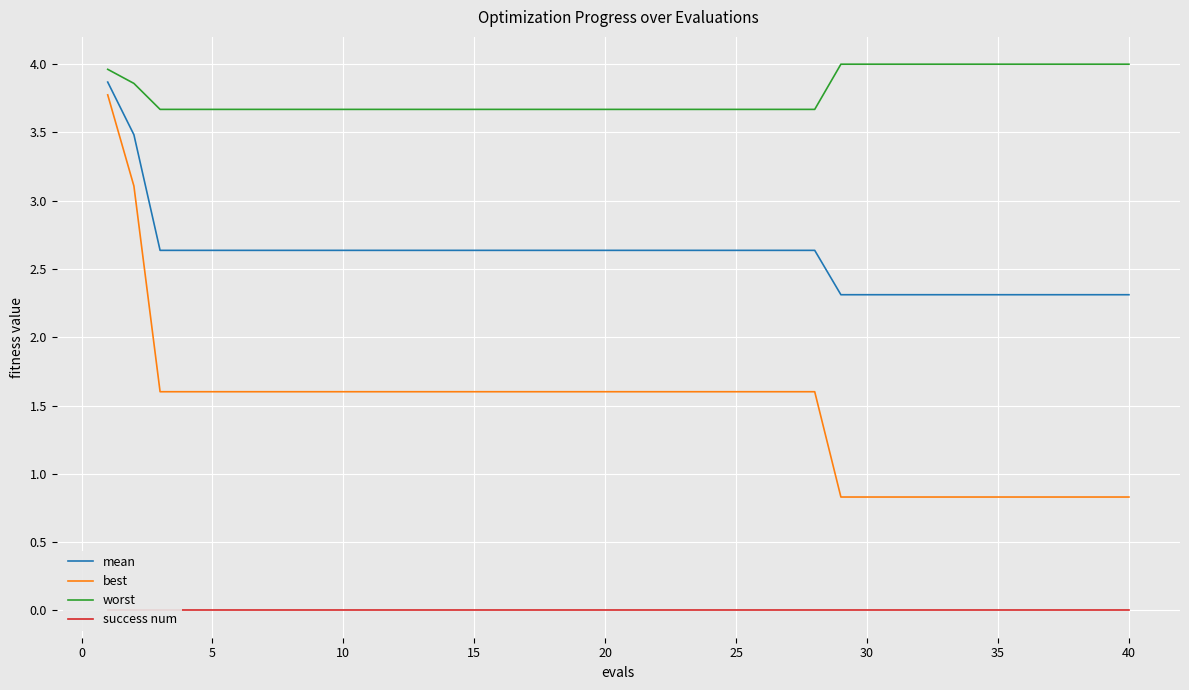

True or false: worst and best intersect in this chart.

False